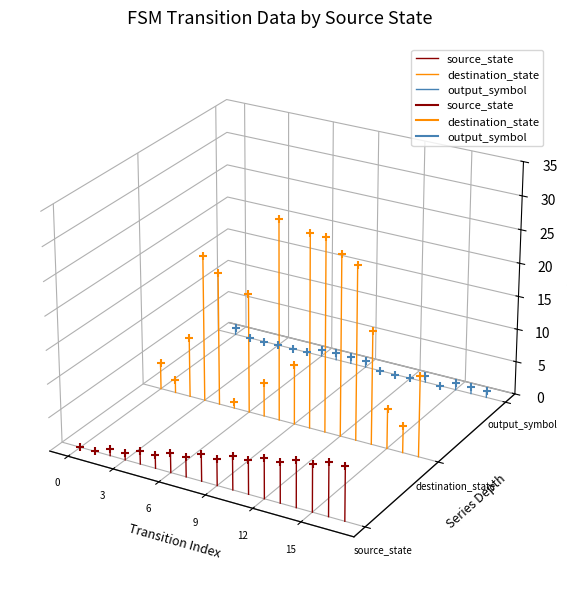

Which series has the largest Y range (max minus min)?

destination_state